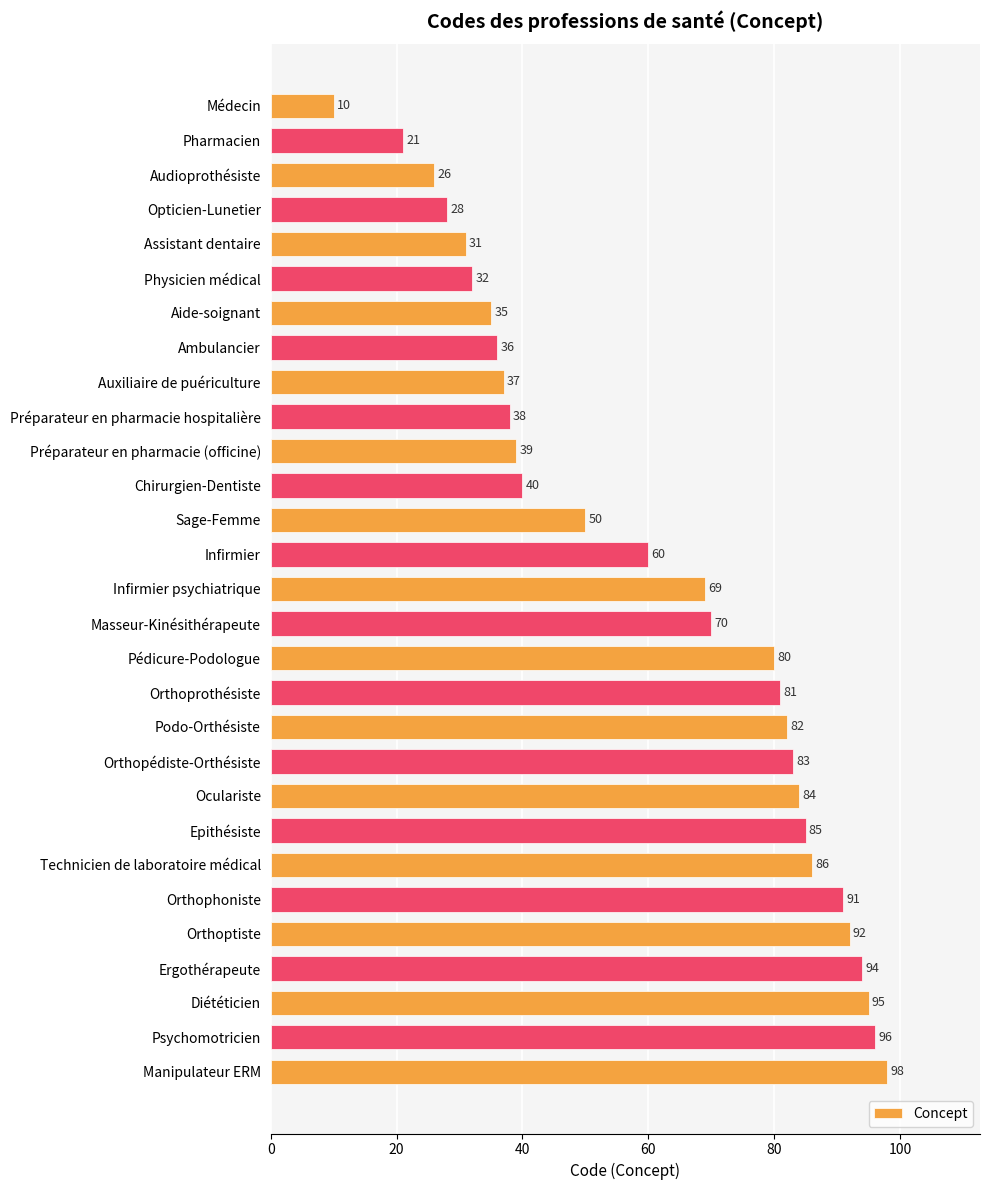

Rank the categories by value from highest to lowest.

Manipulateur ERM, Psychomotricien, Diététicien, Ergothérapeute, Orthoptiste, Orthophoniste, Technicien de laboratoire médical, Epithésiste, Oculariste, Orthopédiste-Orthésiste, Podo-Orthésiste, Orthoprothésiste, Pédicure-Podologue, Masseur-Kinésithérapeute, Infirmier psychiatrique, Infirmier, Sage-Femme, Chirurgien-Dentiste, Préparateur en pharmacie (officine), Préparateur en pharmacie hospitalière, Auxiliaire de puériculture, Ambulancier, Aide-soignant, Physicien médical, Assistant dentaire, Opticien-Lunetier, Audioprothésiste, Pharmacien, Médecin